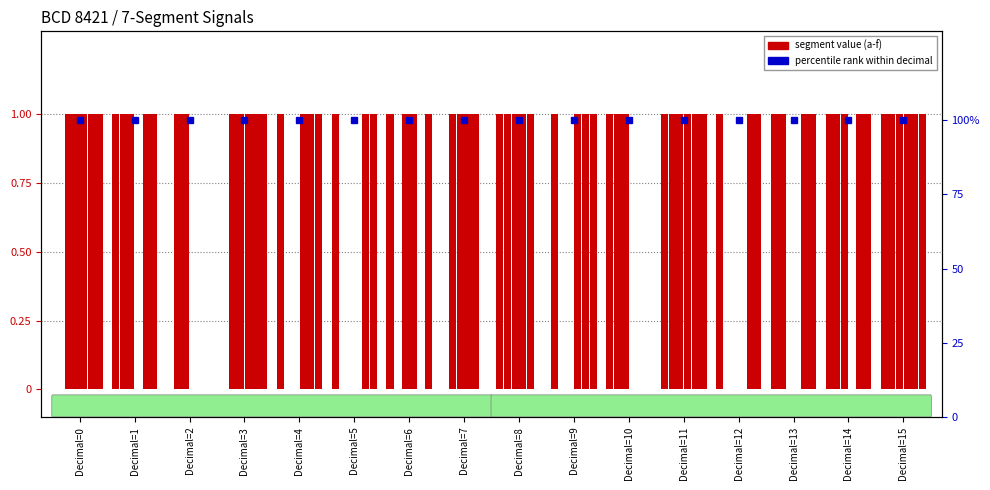

Count the c values in the range 0 to 1.

16